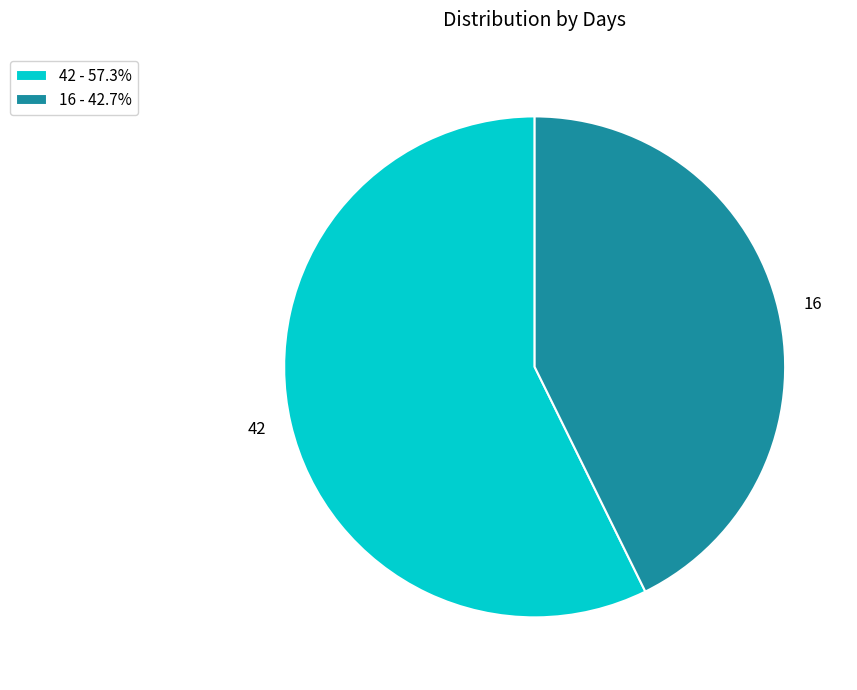

Which slice is the largest?

42